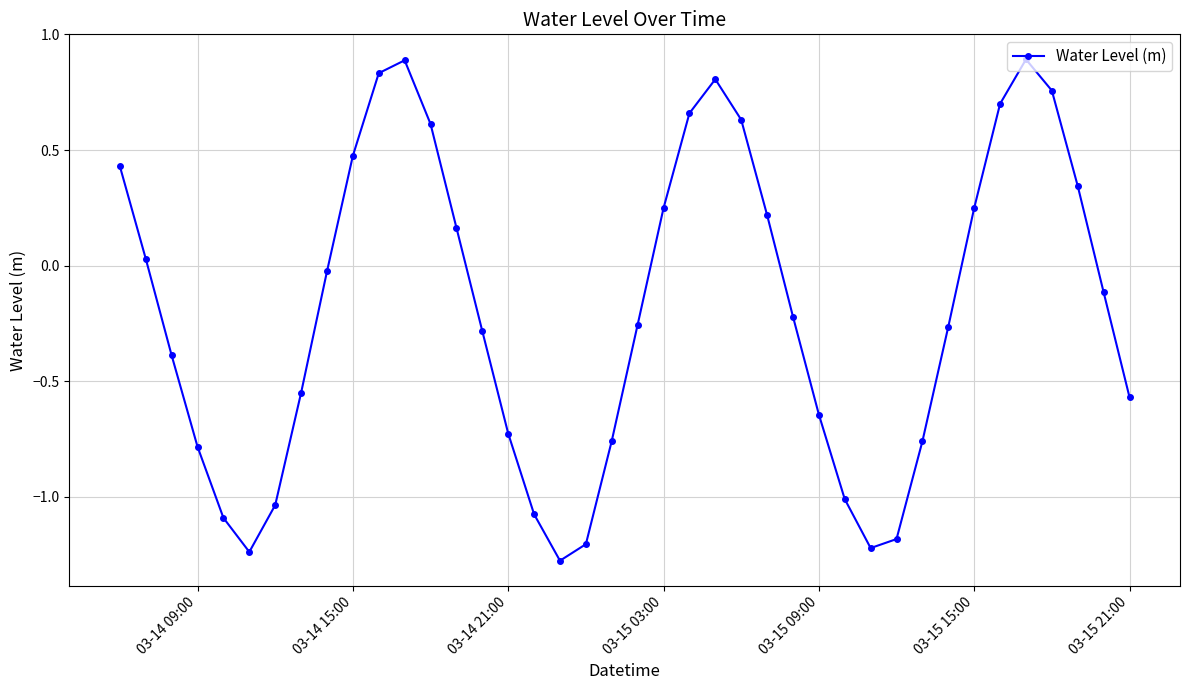

What is the greatest value displayed?

0.9